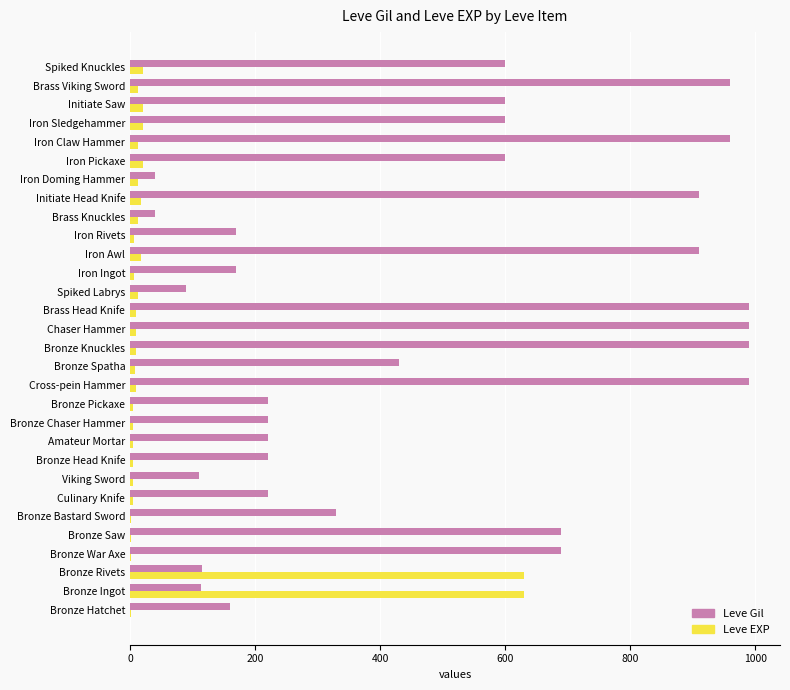

The value of Leve Gil at Chaser Hammer is 240. True or false?

False